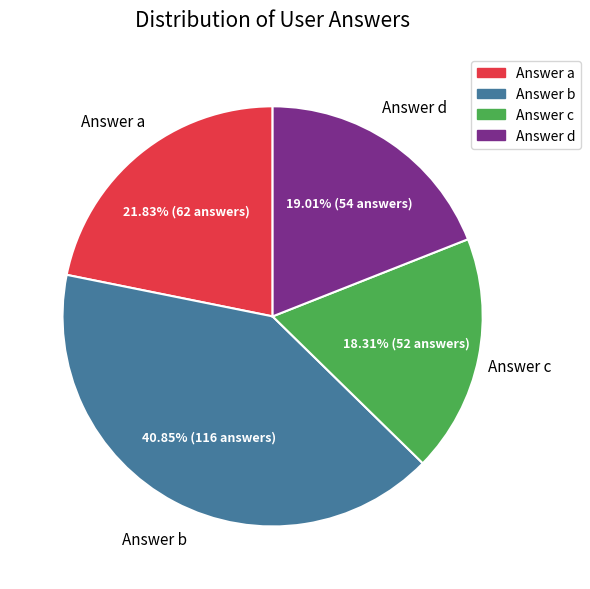

Is there a majority slice in this chart?

No